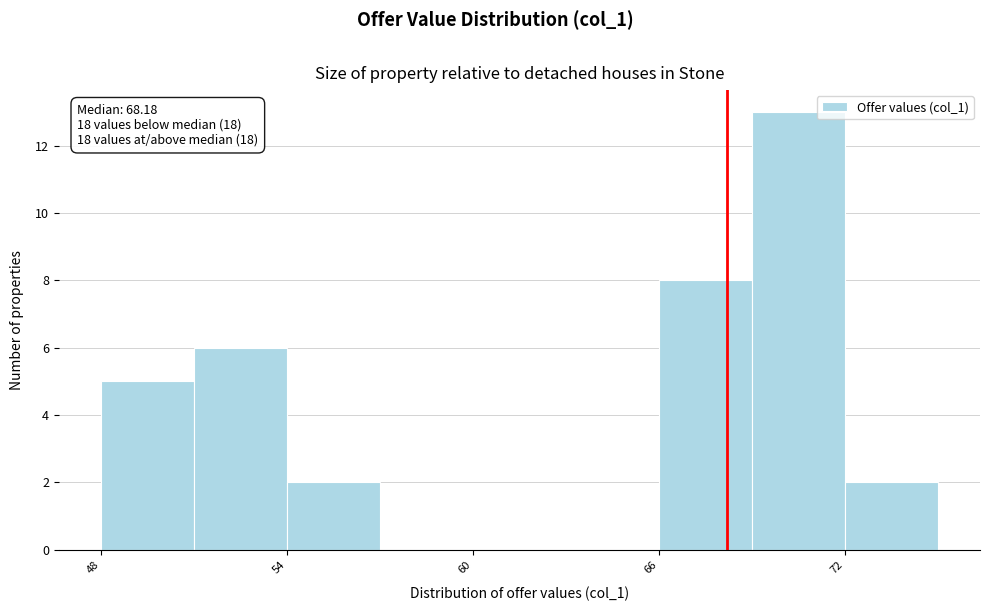

Read against the x-axis, roughly where is the centre of the tallest bar?

71